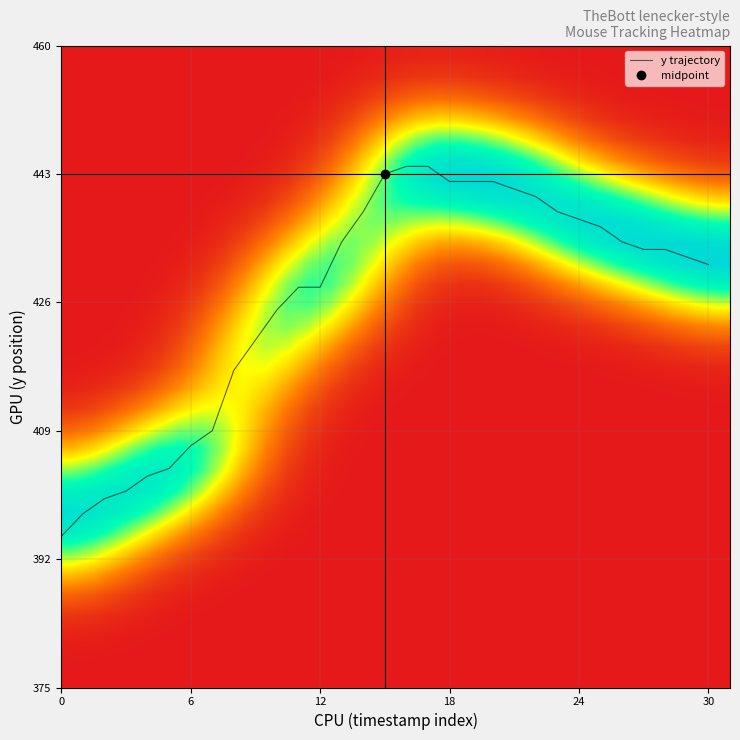

The value of y trajectory at 24 is 437. True or false?

True